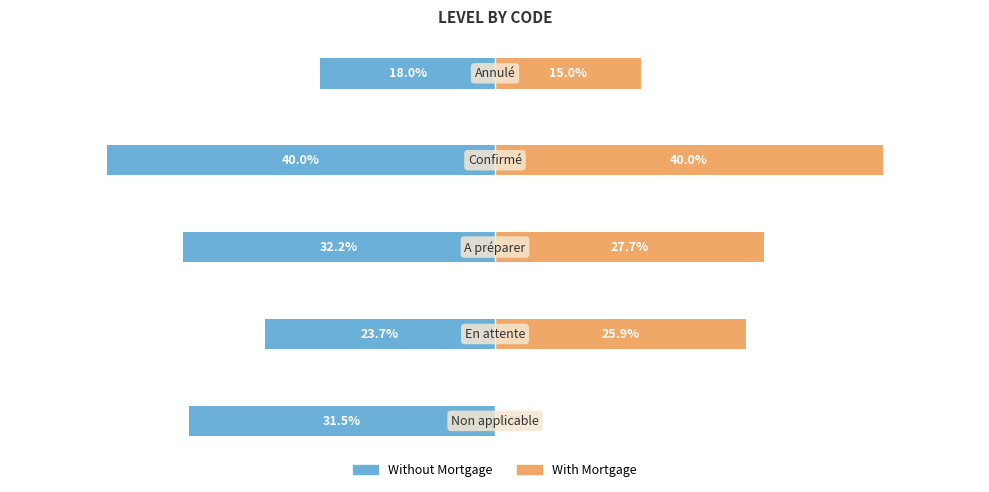

Reading right to left, what are all the values shown in this chart?

Without Mortgage: -18.0	-40.0	-32.2	-23.7	-31.5
With Mortgage: 15.0	40.0	27.7	25.9	0.0